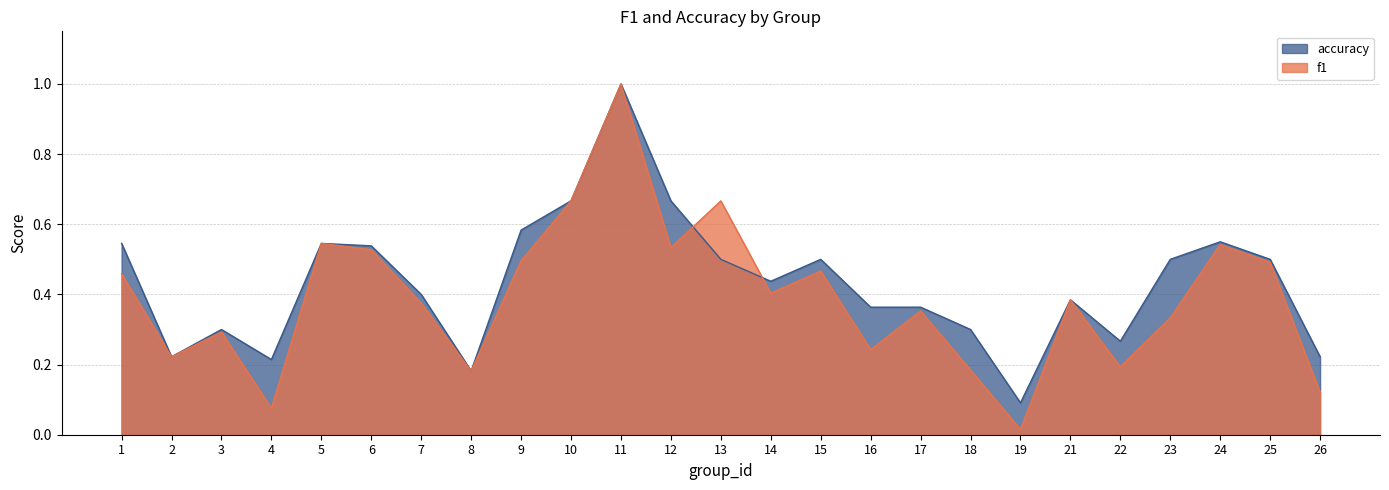

What is the value of the f1 point at the 7th from the left?

0.4